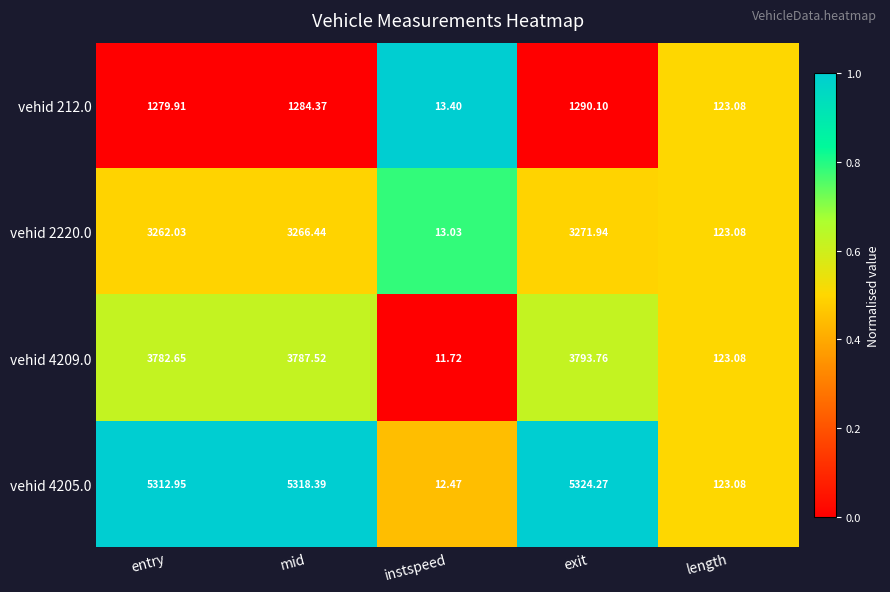

Which series has the largest range (max minus min)?

vehid 4205.0